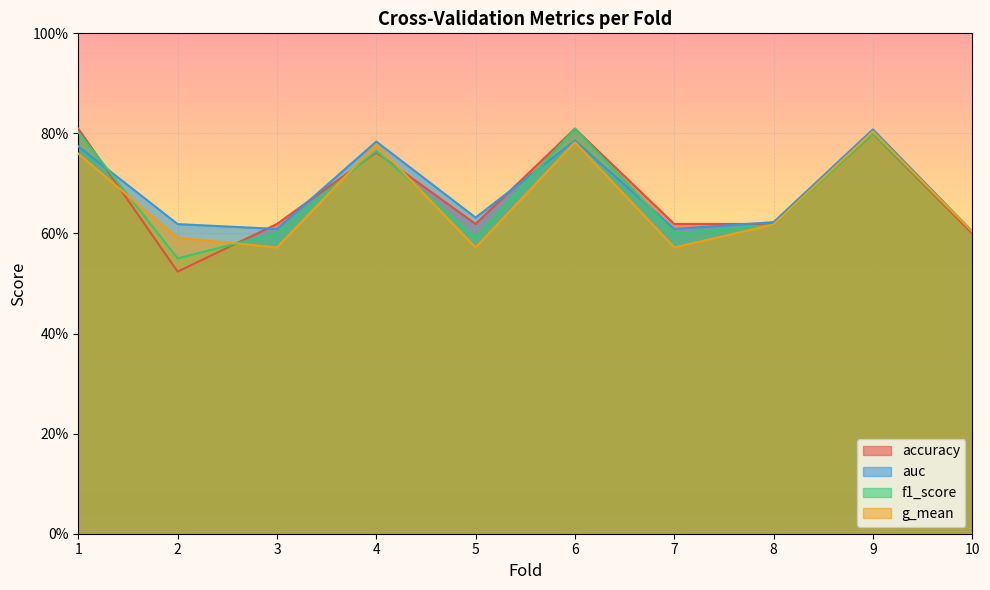

What are all the series names shown in the legend?

accuracy, auc, f1_score, g_mean